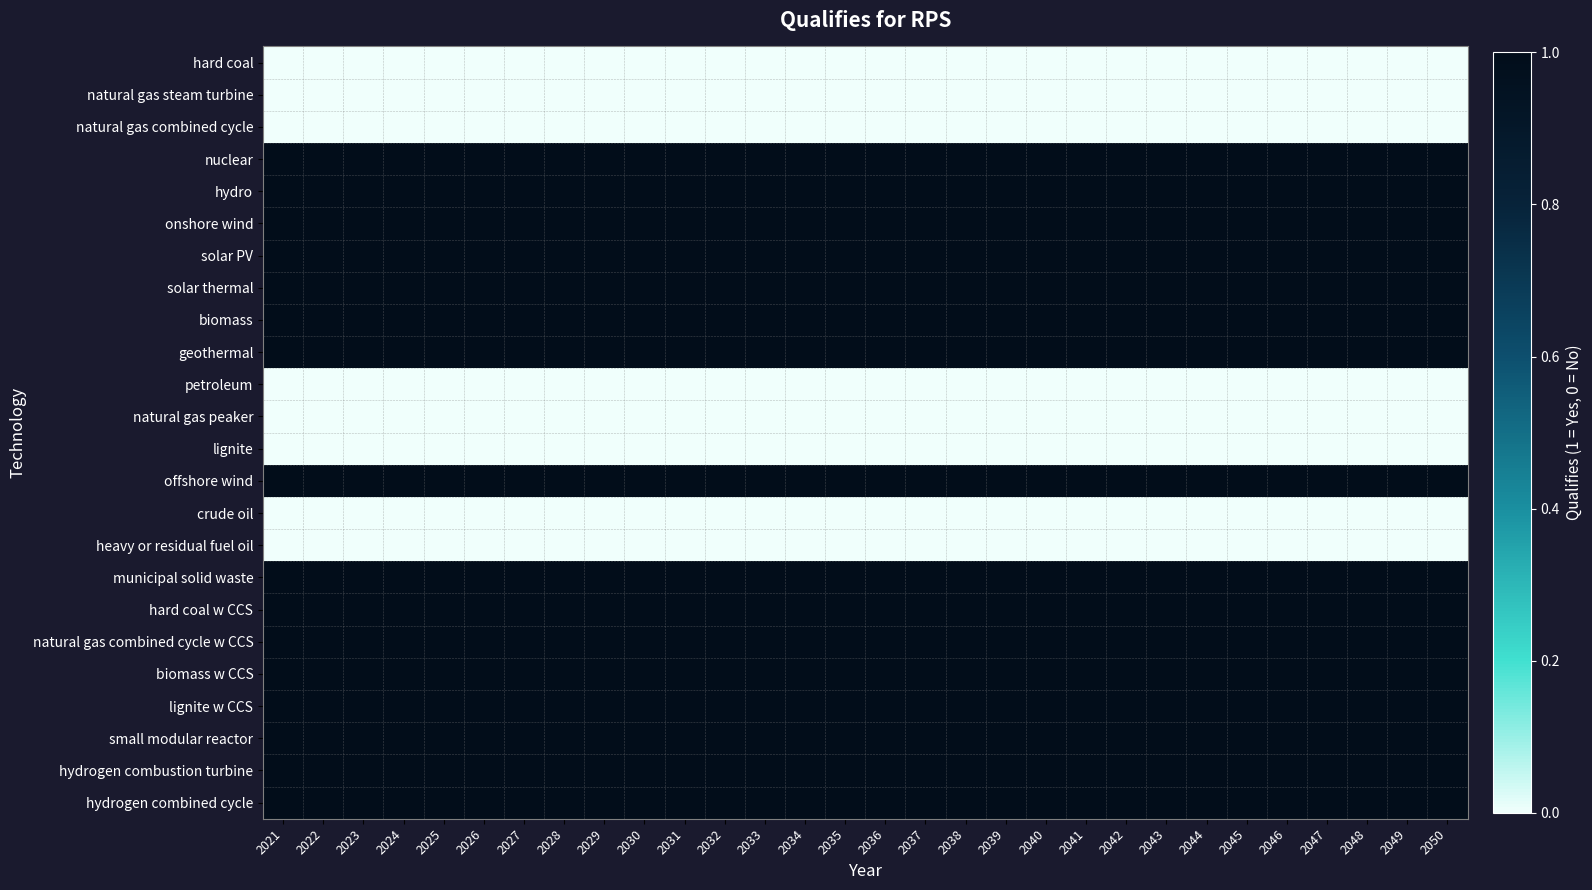

Which series has the largest total across all categories?

nuclear